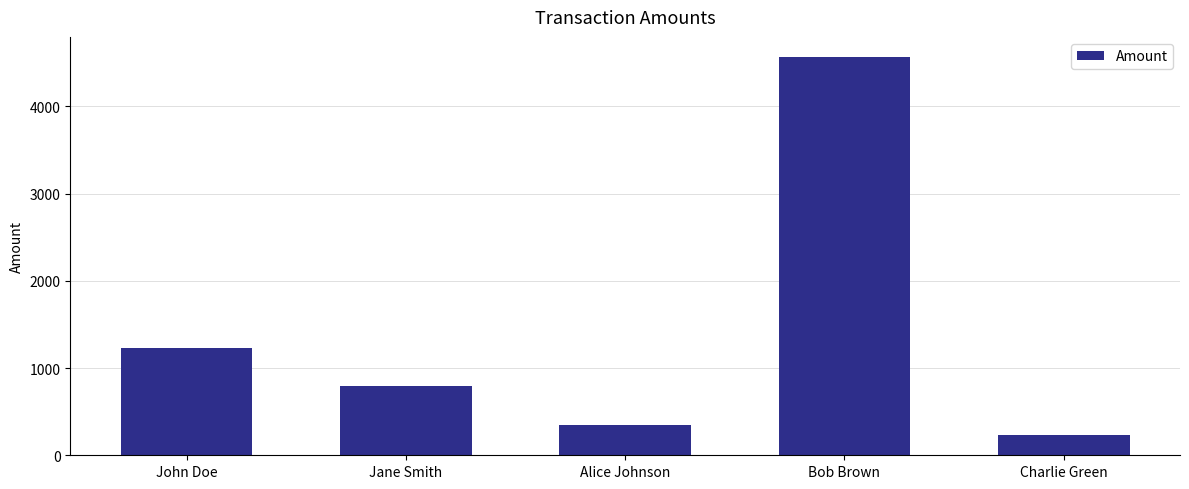

What is the difference between the maximum and minimum values?

4333.8